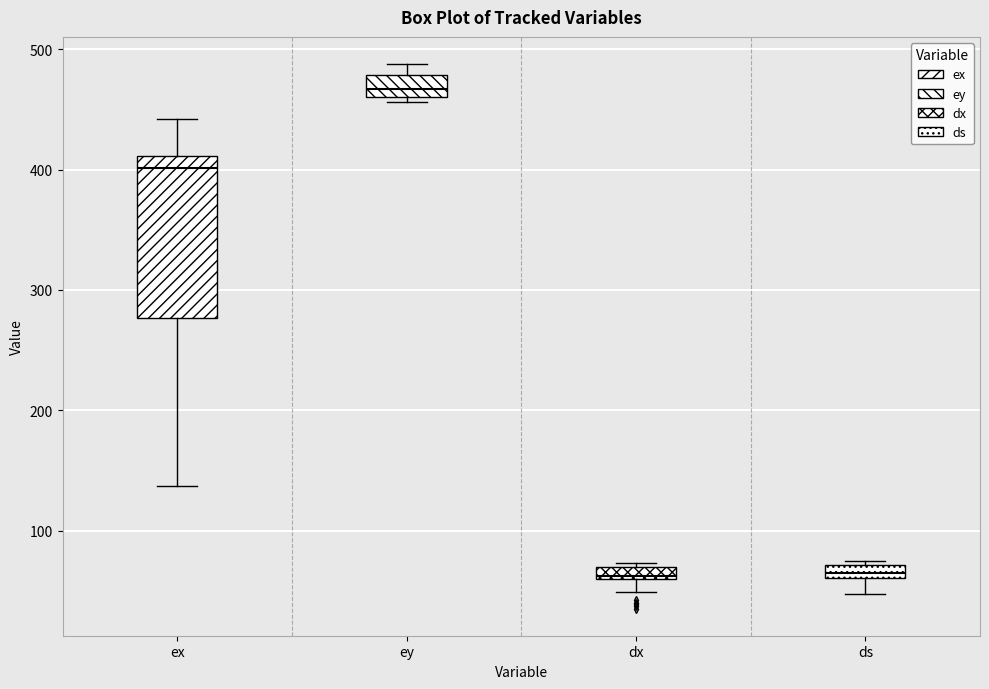

Where is the lower edge of the box for dx on the y-axis? The values are not printed on the chart, so give them approximately, as read against the axis.

60